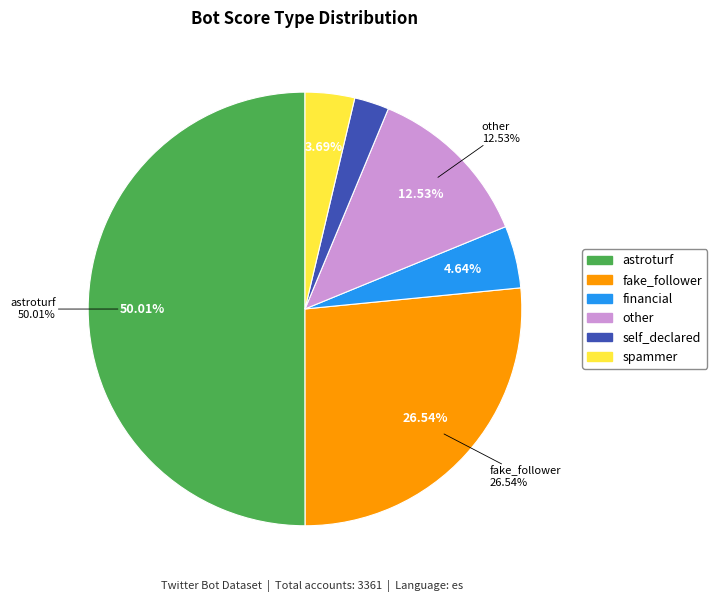

What is the smallest slice in the pie chart?

self_declared